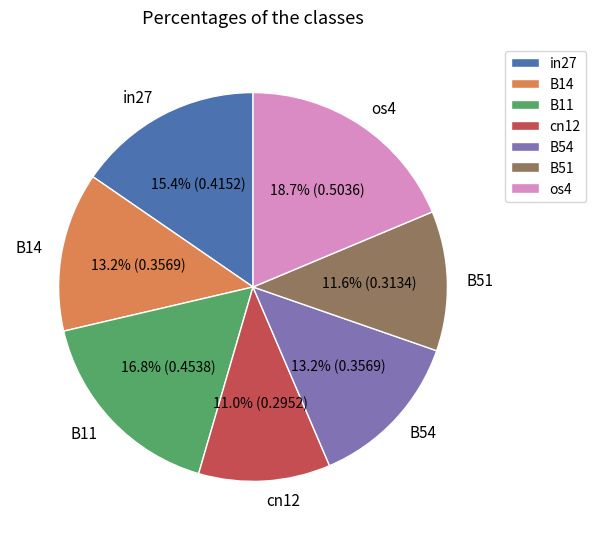

Does os4 account for over 50% of the chart?

No